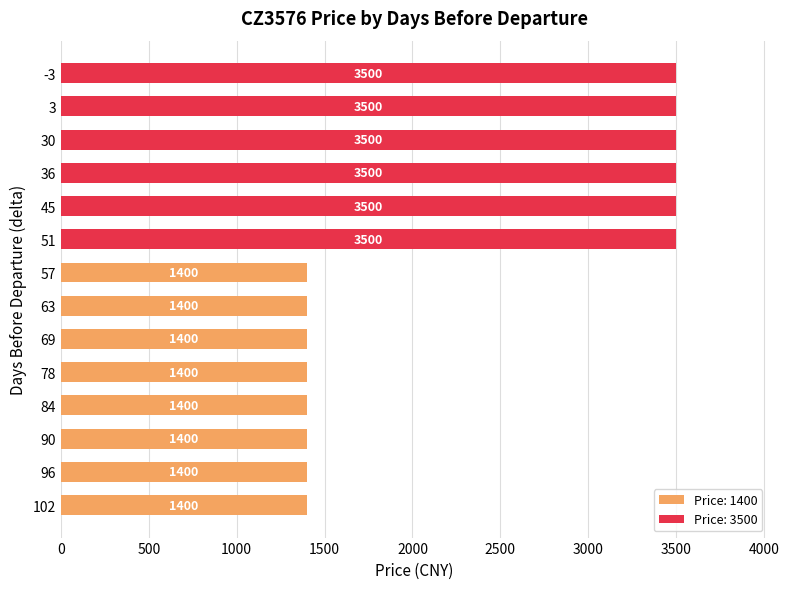

What is the smallest value displayed?

1400